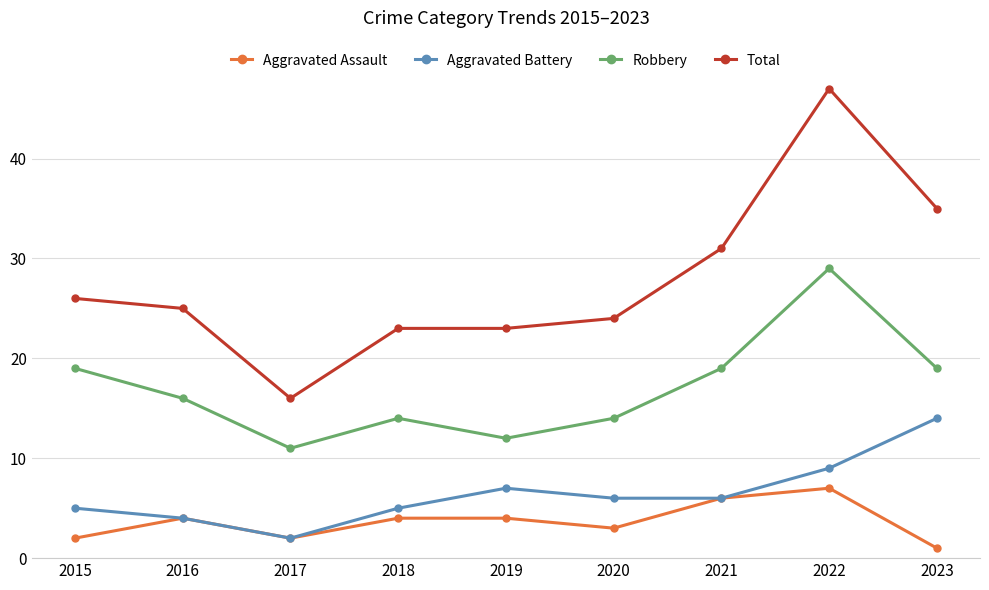

Reading right to left, what are all the values shown in this chart?

Aggravated Assault: 1	7	6	3	4	4	2	4	2
Aggravated Battery: 14	9	6	6	7	5	2	4	5
Robbery: 19	29	19	14	12	14	11	16	19
Total: 35	47	31	24	23	23	16	25	26